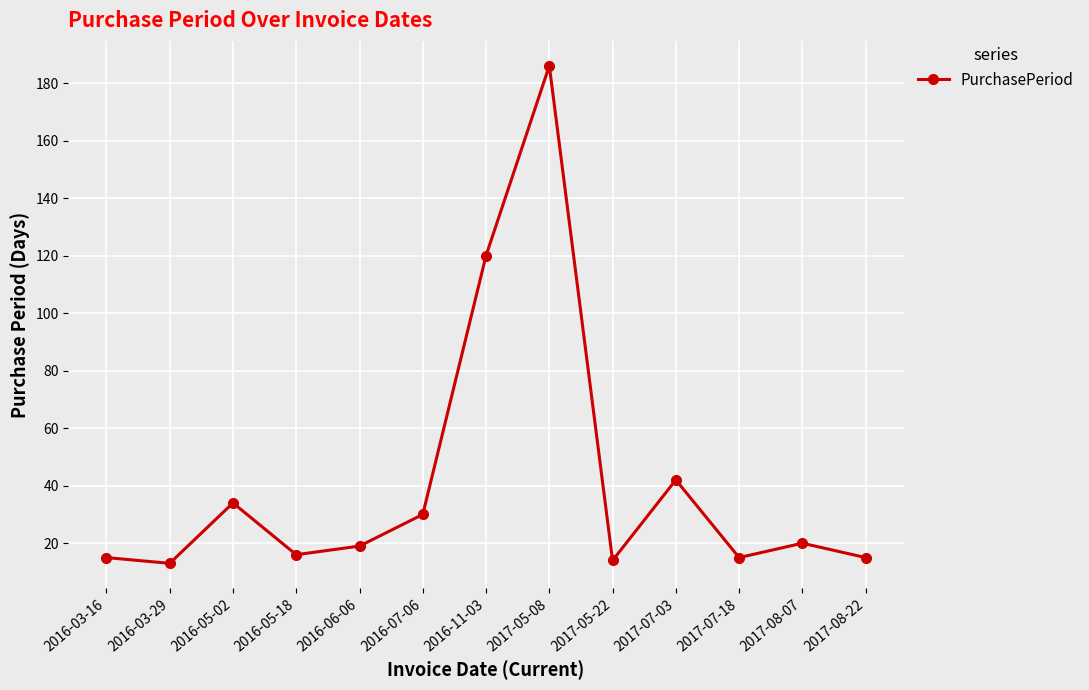

What is the maximum value shown in the chart?

186